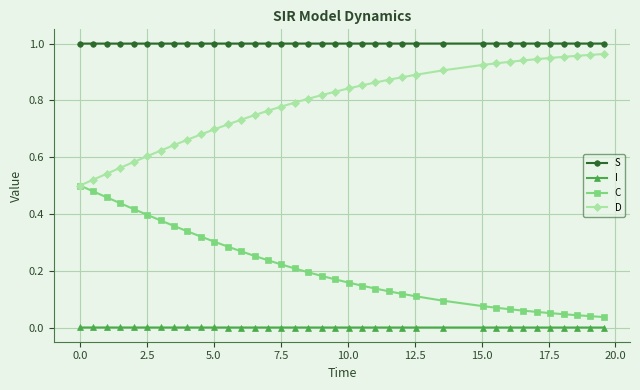

Which series has the largest total across all categories?

S